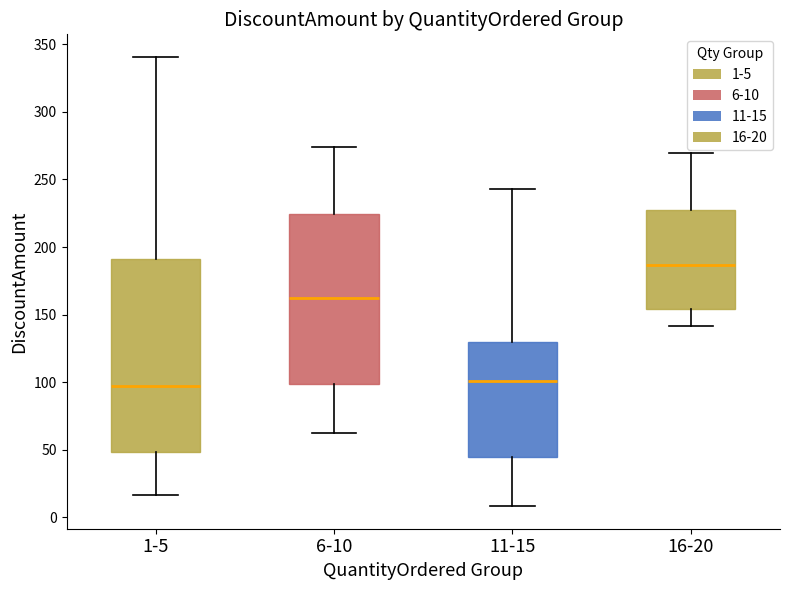

Reading left to right, read every box against the y-axis: the position of its median line, the range the box covers, and the ends of its whiskers. The values are not printed on the chart, so give them approximately, as read against the axis.

1-5: median 95, box 50 to 190, whiskers 15 to 340
6-10: median 160, box 100 to 225, whiskers 65 to 275
11-15: median 100, box 45 to 130, whiskers 10 to 245
16-20: median 185, box 155 to 225, whiskers 140 to 270